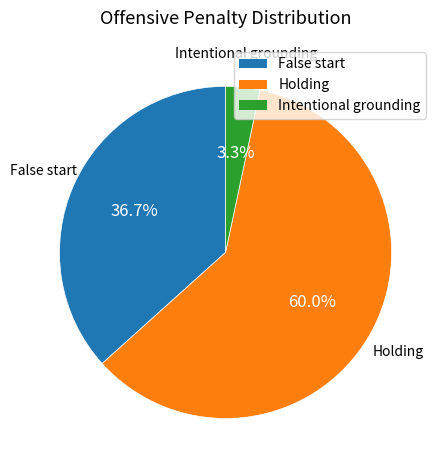

To the nearest percent, what percentage of the pie is False start?

37%